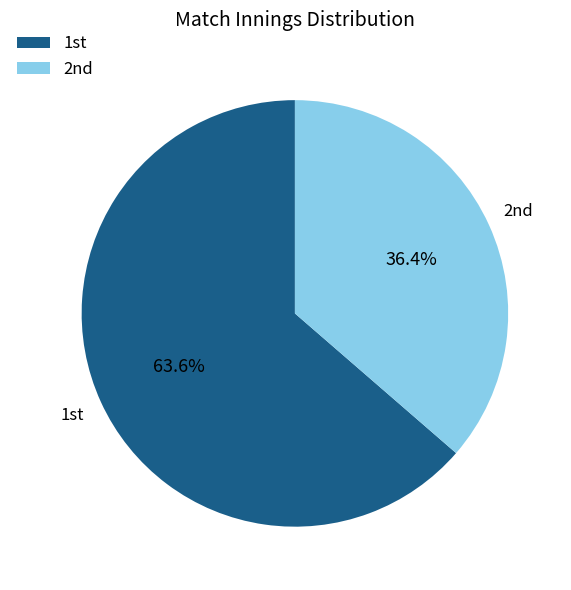

How many segments does this pie chart have?

2